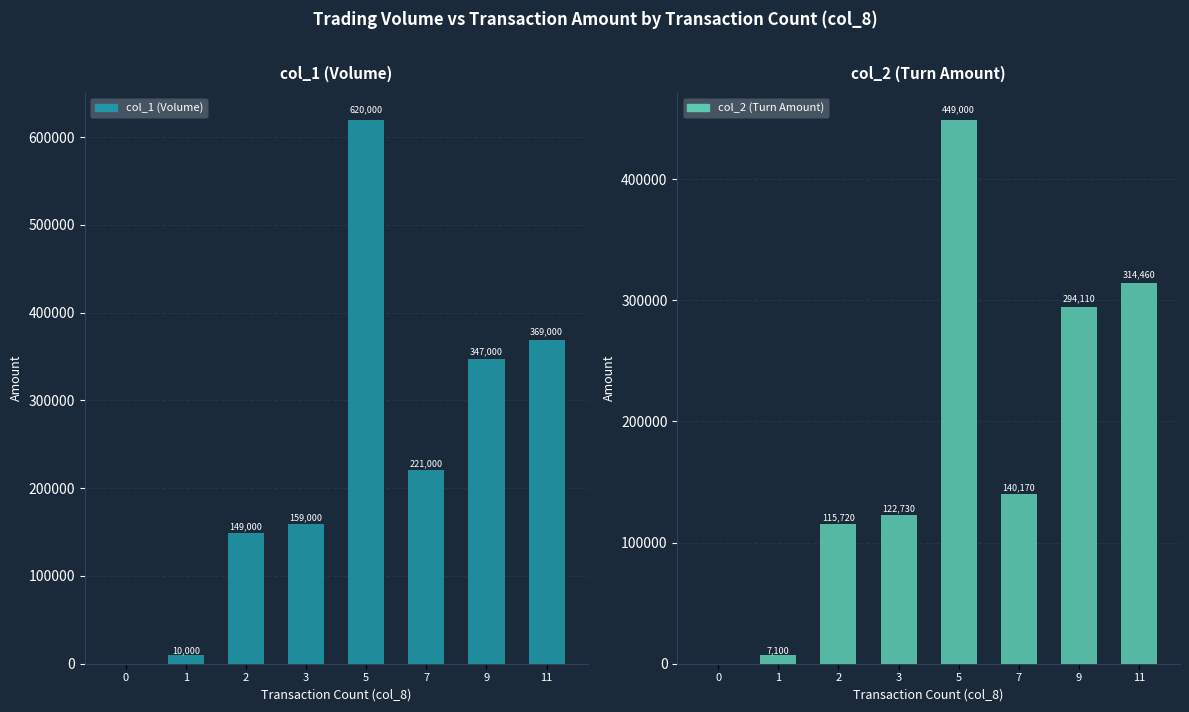

The value of col_1 (Volume) at 11 is 369000. True or false?

True